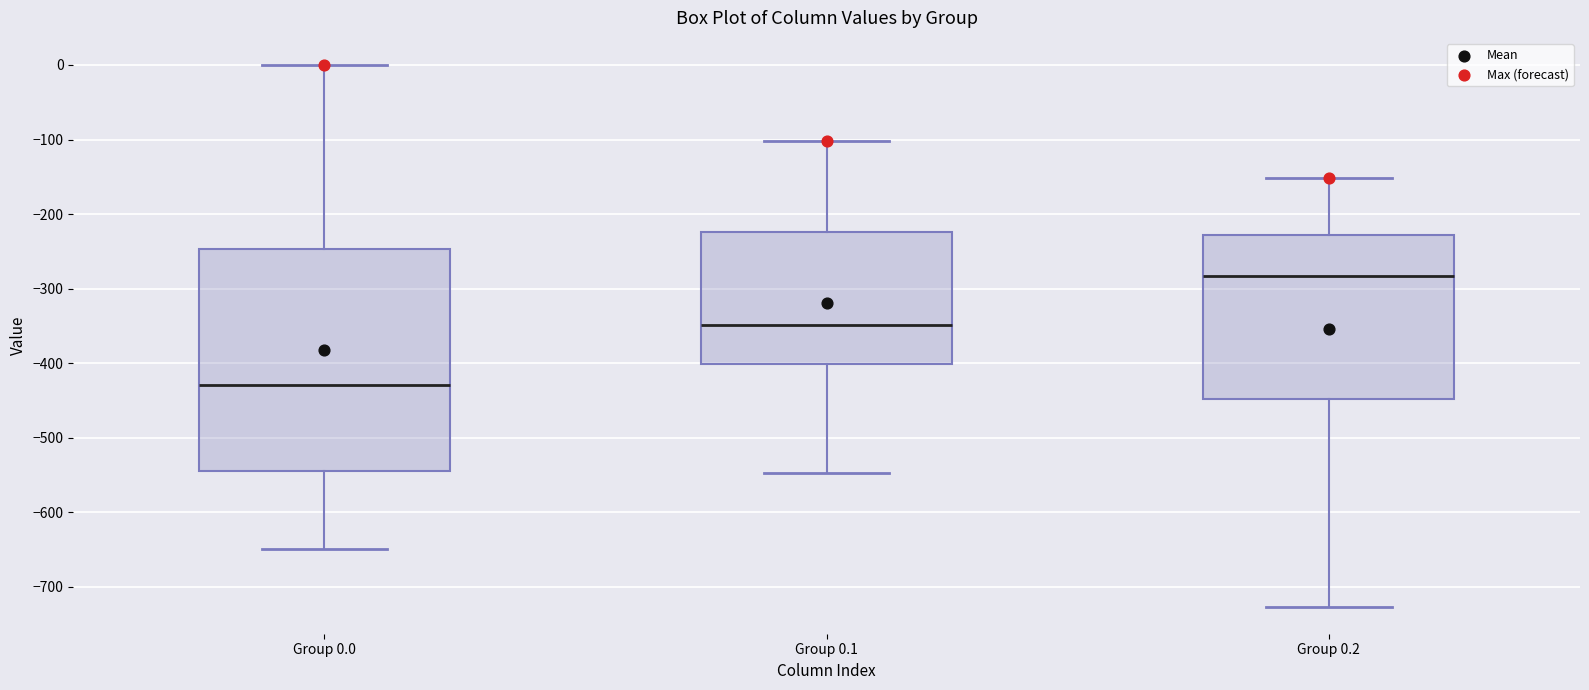

Which box has the lowest median line?

Group 0.0